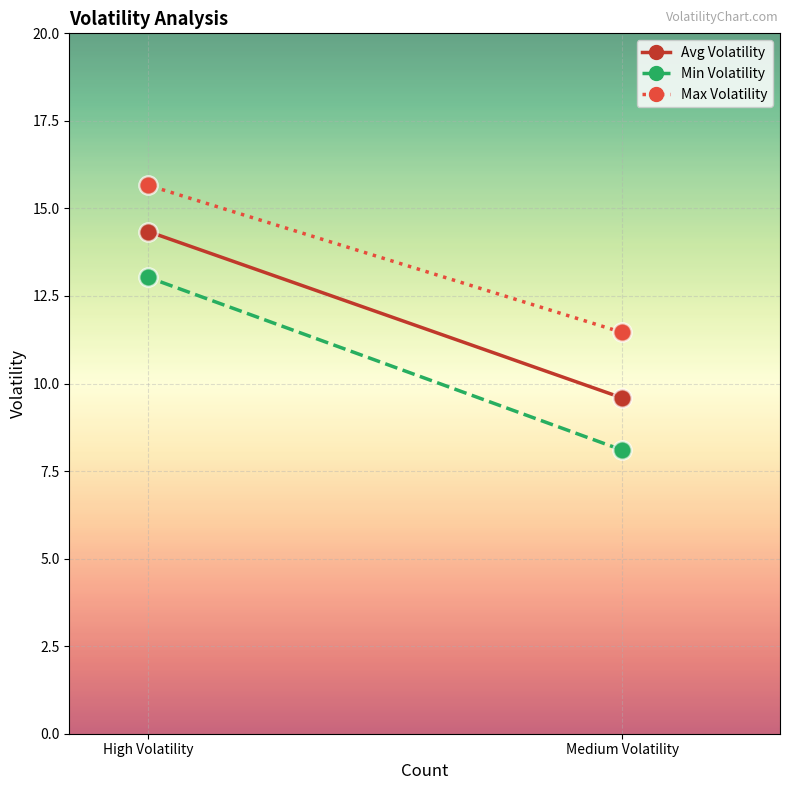

What is the total value across all series at High Volatility?

43.0